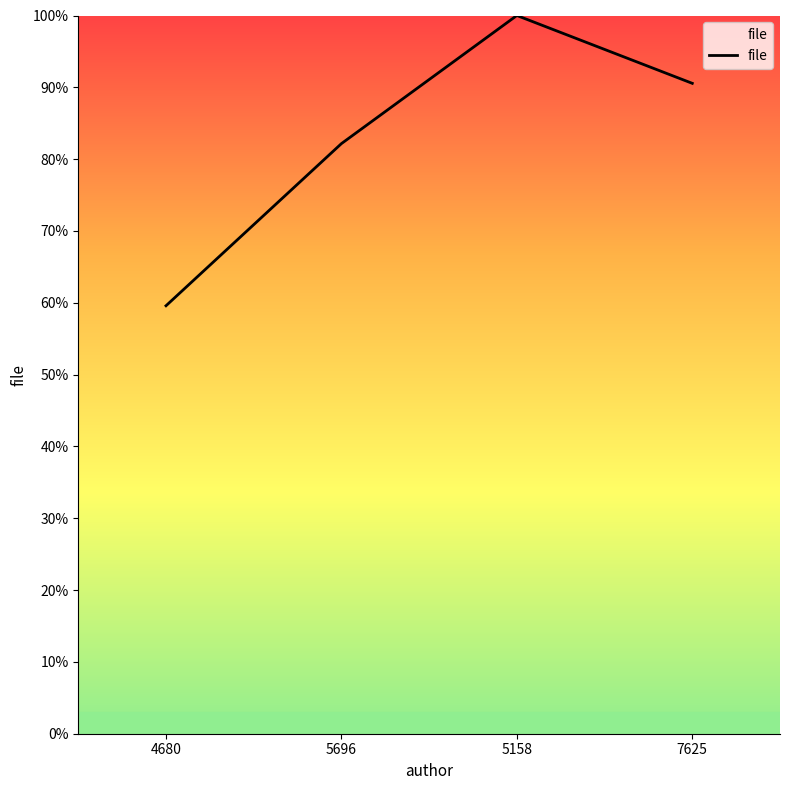

How many categories are shown in the chart?

4